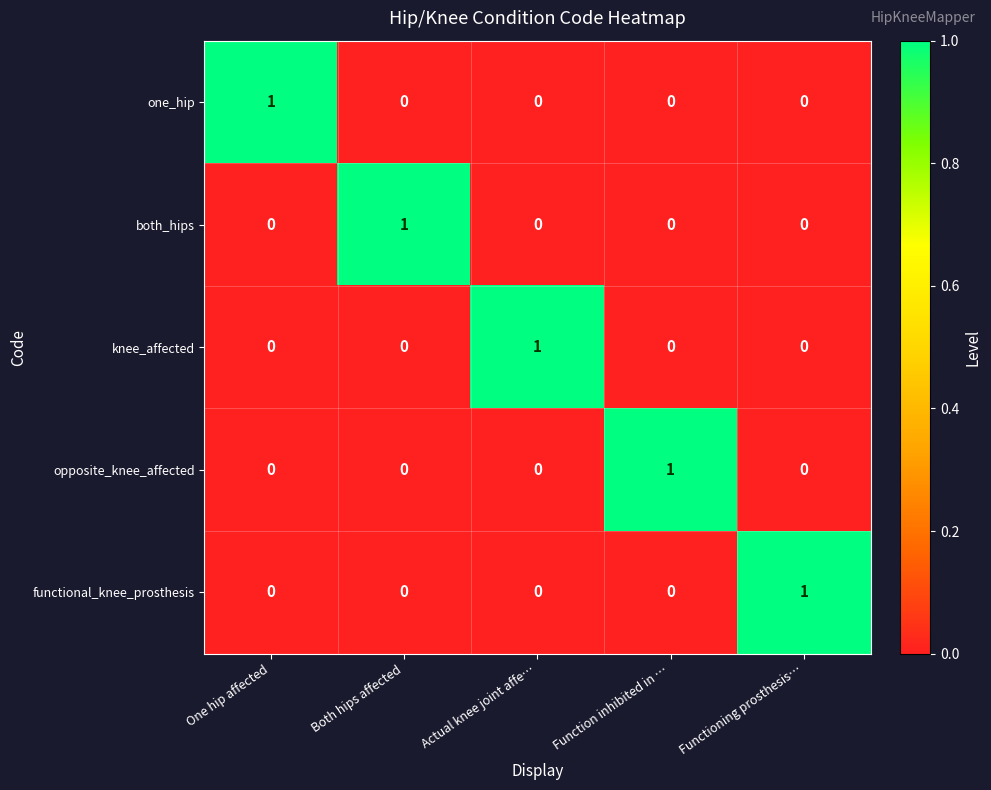

At how many categories does at least one series exceed 0?

5